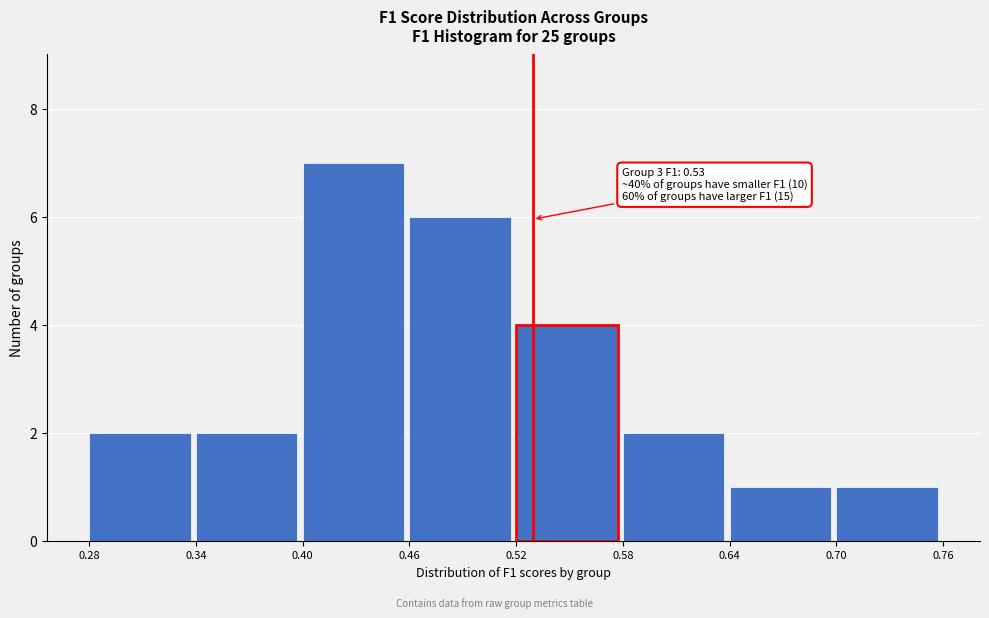

Which range on the x-axis has the tallest bar?

0.40 to 0.46